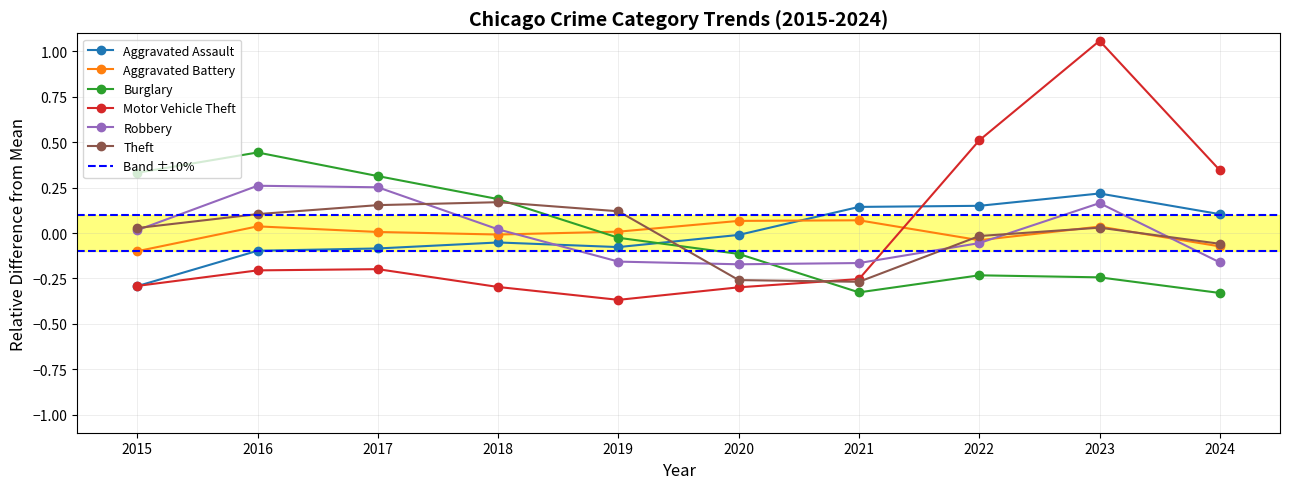

What are all the series names shown in the legend?

Aggravated Assault, Aggravated Battery, Burglary, Motor Vehicle Theft, Robbery, Theft